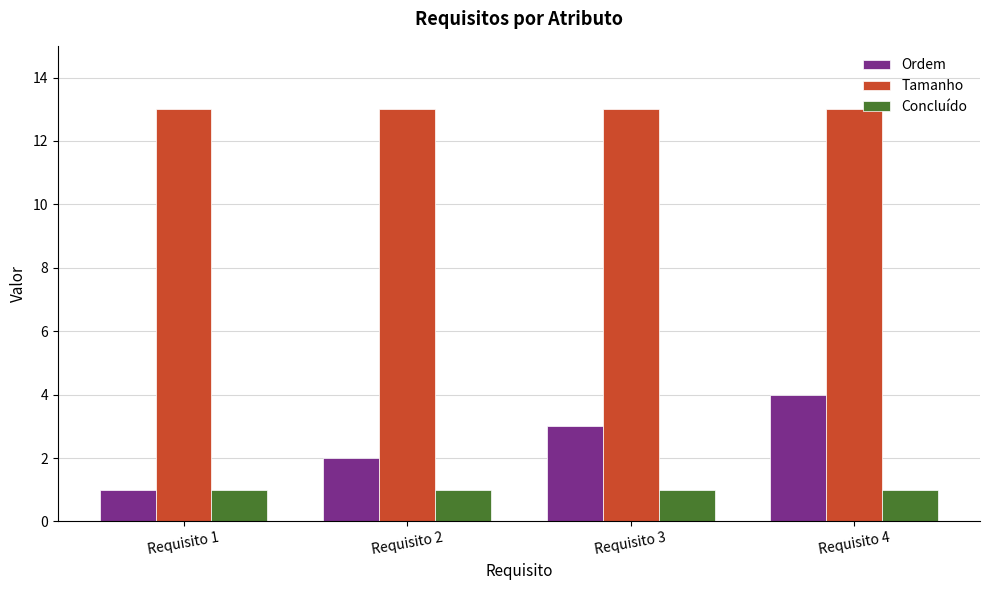

Is the value of Concluído at Requisito 4 greater than the value of Ordem at Requisito 2?

No